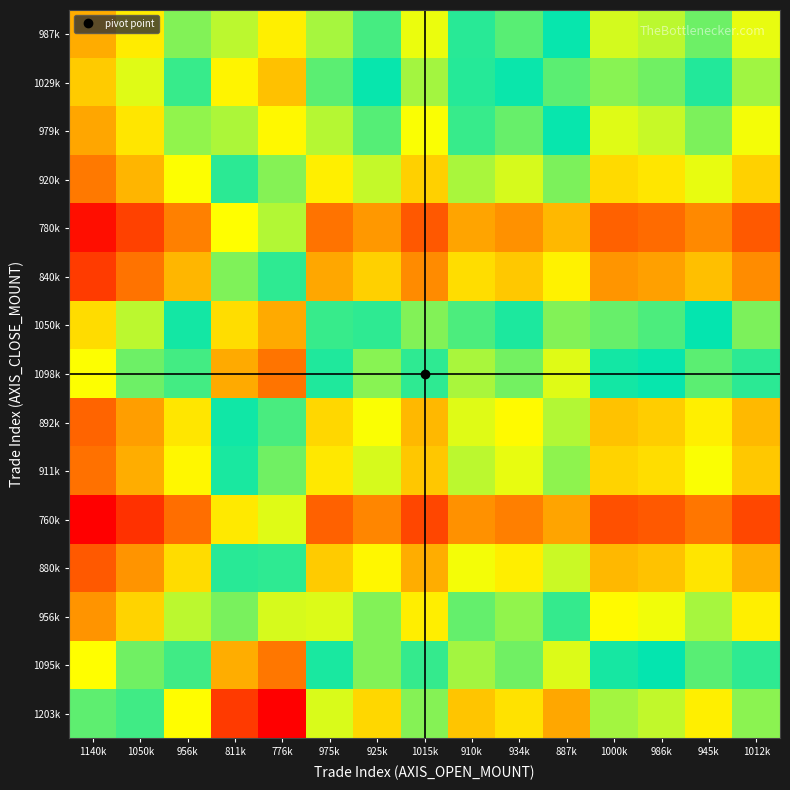

What is the total value across all series at 1012k?

14.2